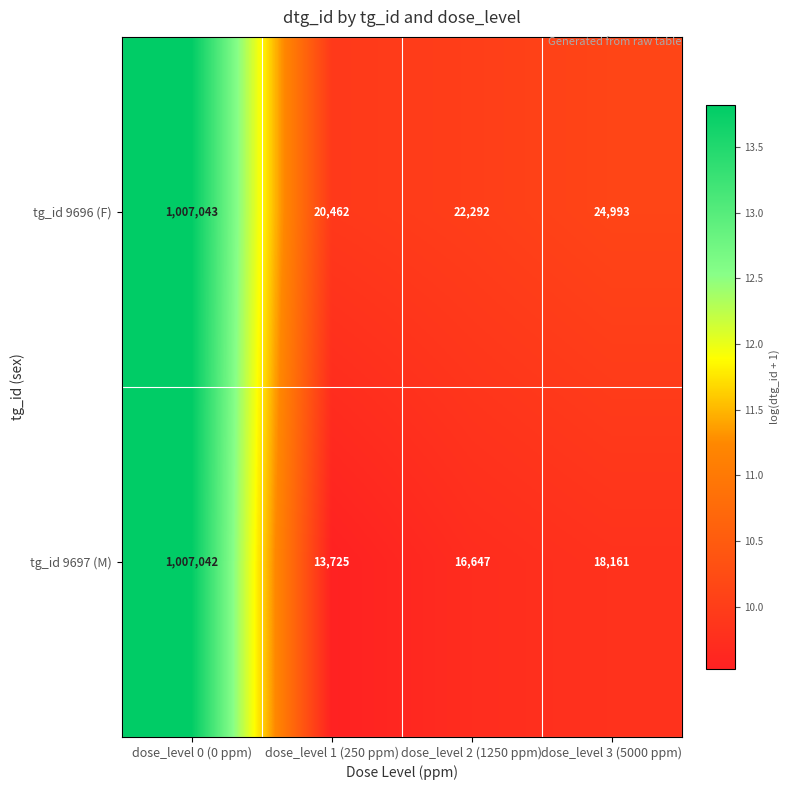

Reading right to left, transcribe all the data shown in this chart.

tg_id 9696 (F): dose_level 3 (5000 ppm)=24993	dose_level 2 (1250 ppm)=22292	dose_level 1 (250 ppm)=20462	dose_level 0 (0 ppm)=1007043
tg_id 9697 (M): dose_level 3 (5000 ppm)=18161	dose_level 2 (1250 ppm)=16647	dose_level 1 (250 ppm)=13725	dose_level 0 (0 ppm)=1007042